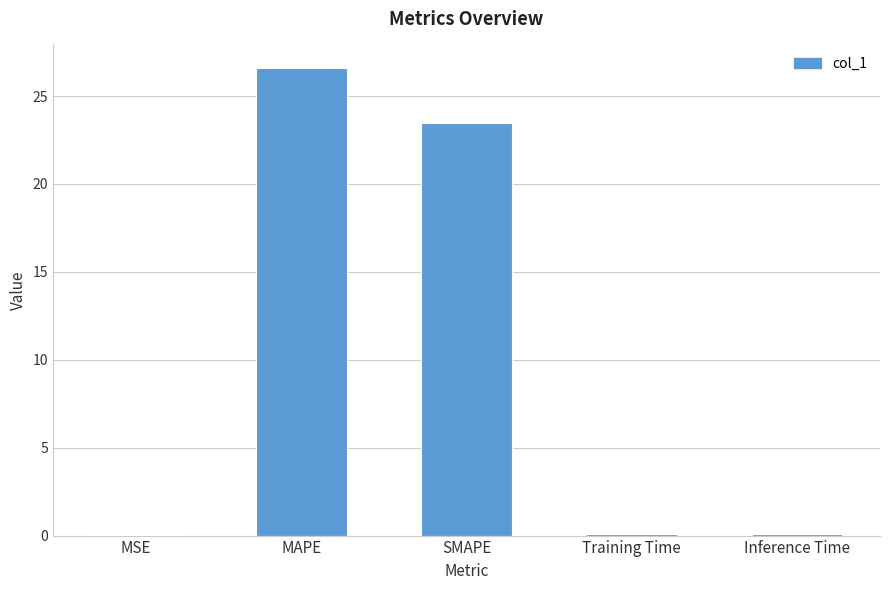

Which label corresponds to the largest value in the chart?

MAPE